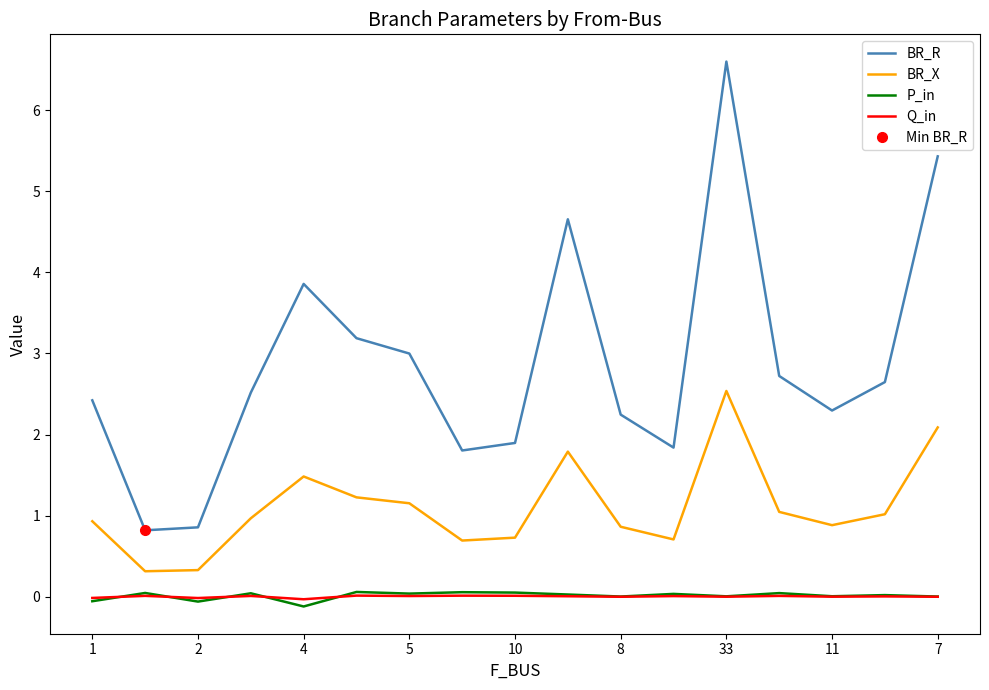

The value of BR_R at 11 is 1.0. True or false?

False